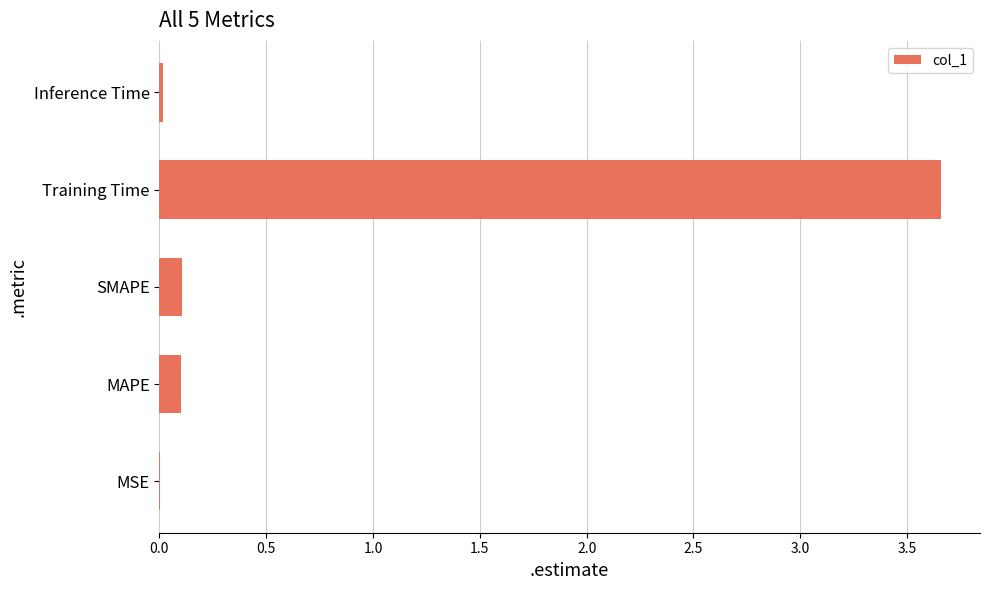

Between Training Time and SMAPE, which is larger?

Training Time